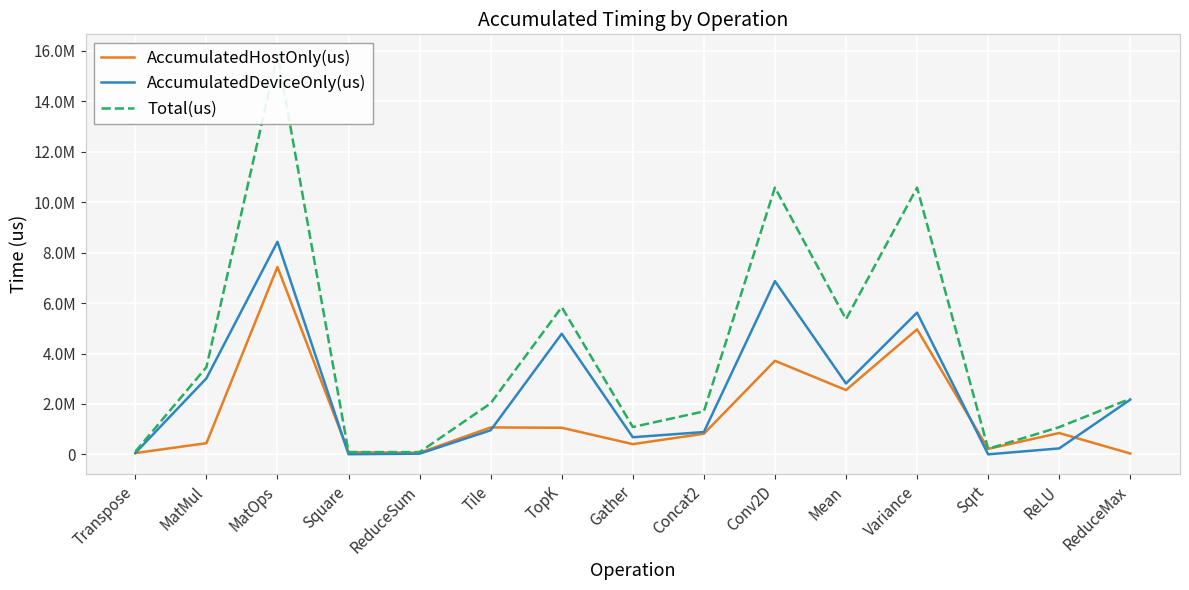

In AccumulatedHostOnly(us), how many points are lower than both neighbors (excluding endpoints)?

4